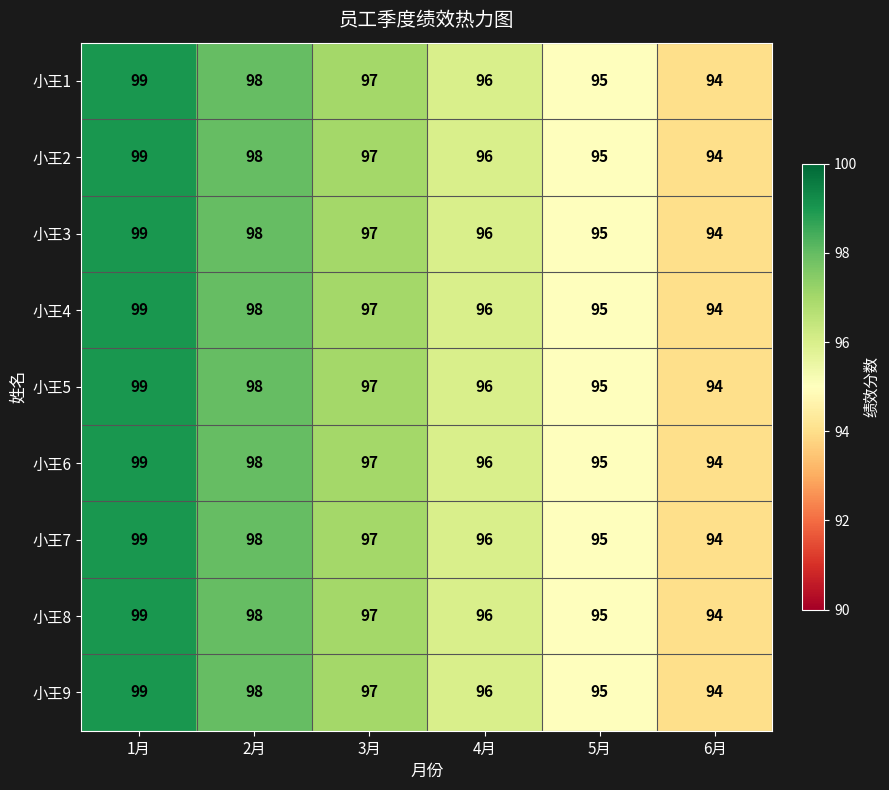

Where is 小王9 nearest to the value 96?

4月